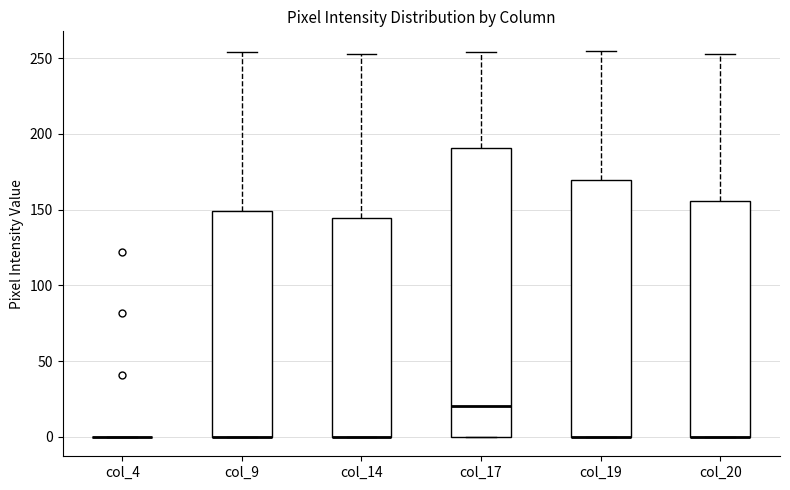

Where does the upper whisker of the box for col_17 end on the y-axis? The values are not printed on the chart, so give them approximately, as read against the axis.

255